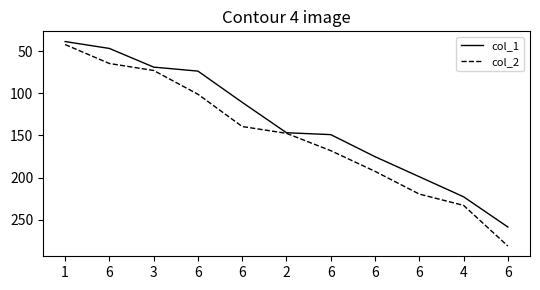

Which has a higher value, 6 or 1?

6